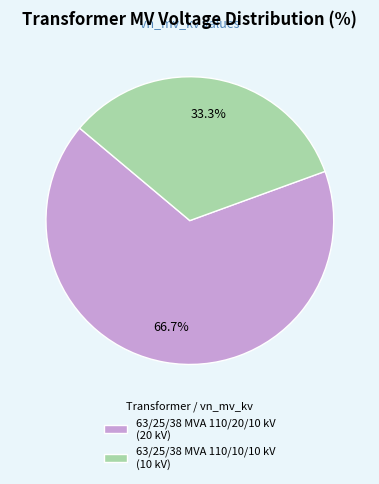

Rank the categories by value from lowest to highest.

63/25/38 MVA 110/10/10 kV, 63/25/38 MVA 110/20/10 kV